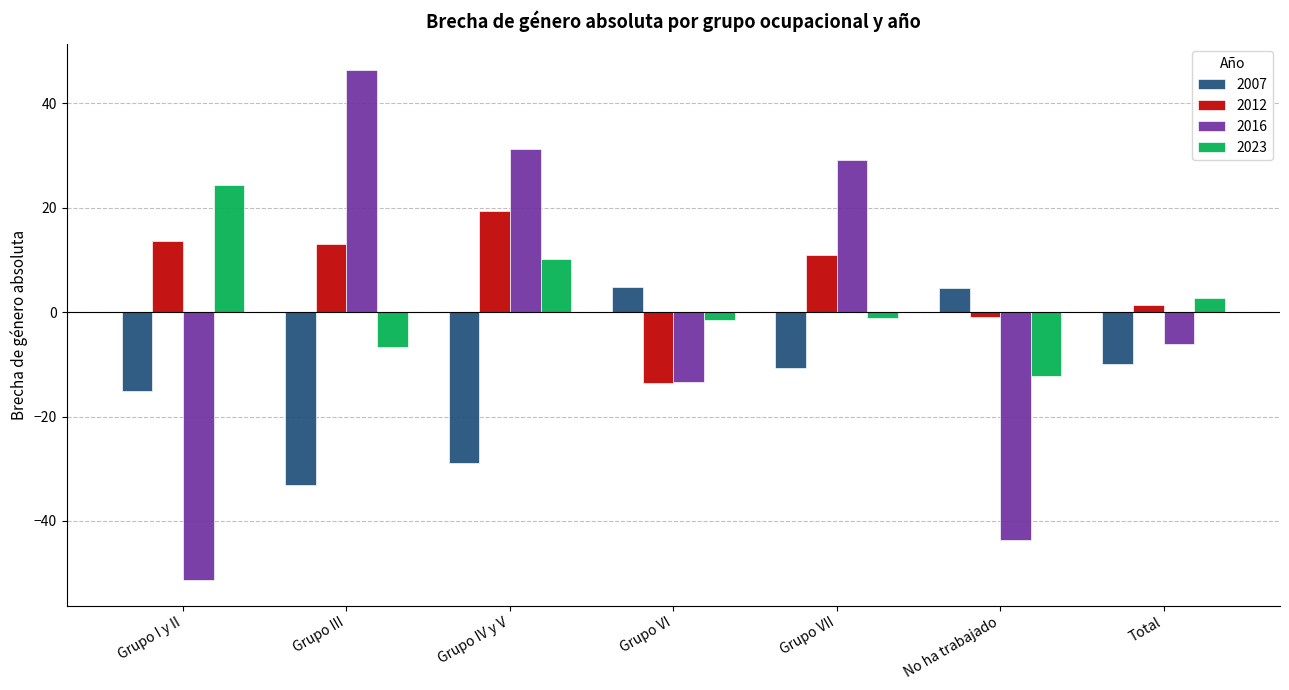

Rank the series at Grupo III from lowest to highest value.

2007, 2023, 2012, 2016